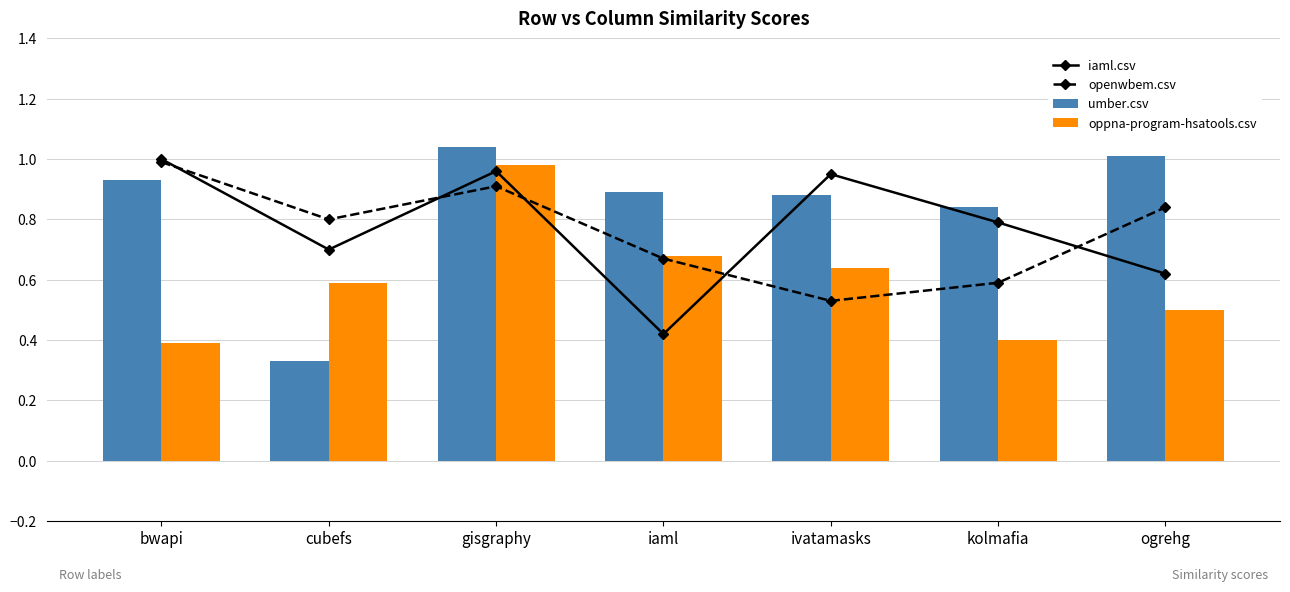

What is the sum of all umber.csv values?

5.9